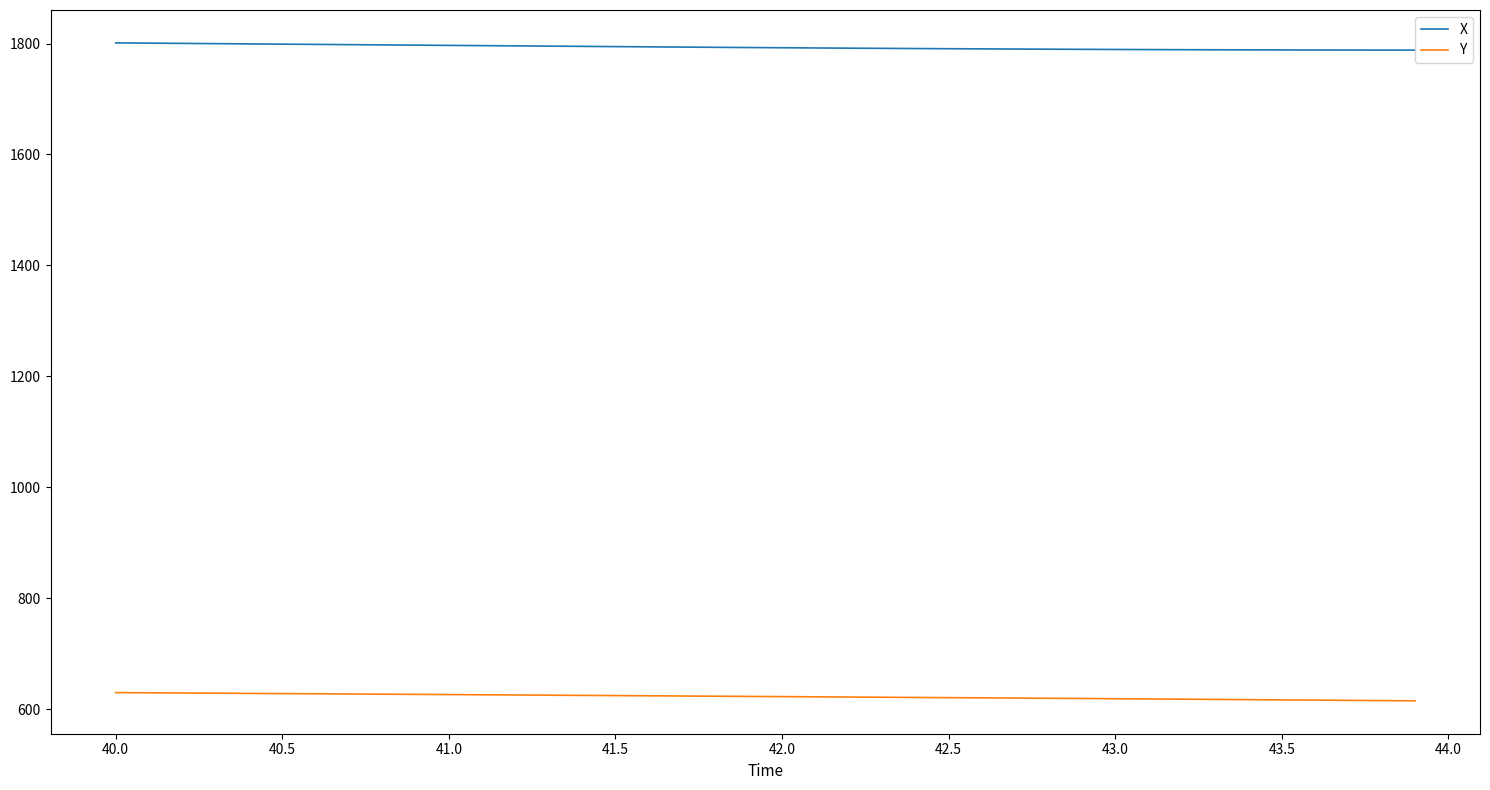

What is the difference between the second highest and minimum values in the Y series?

14.5